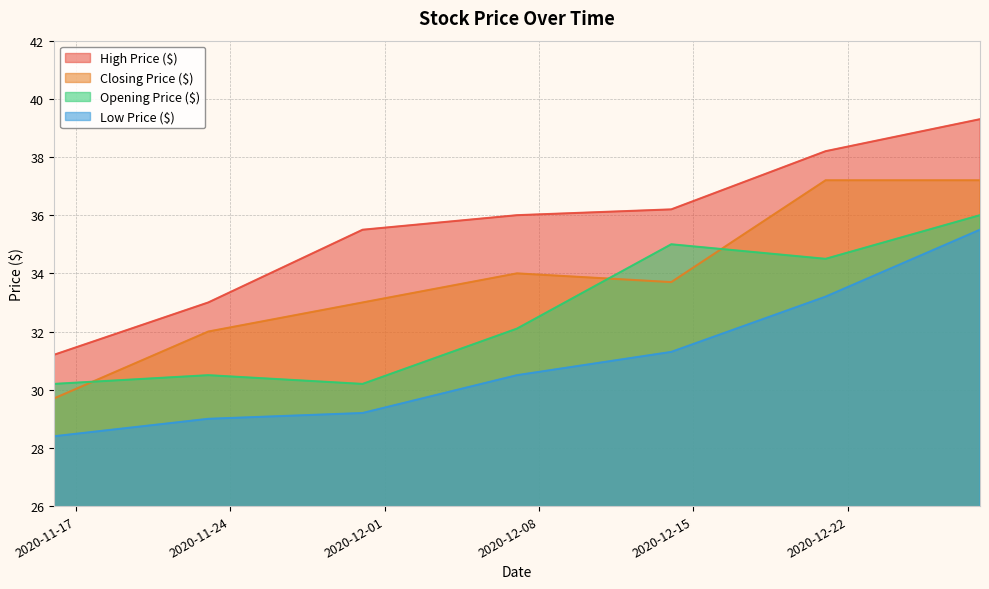

True or false: Low Price ($) and Closing Price ($) cross at least once.

False